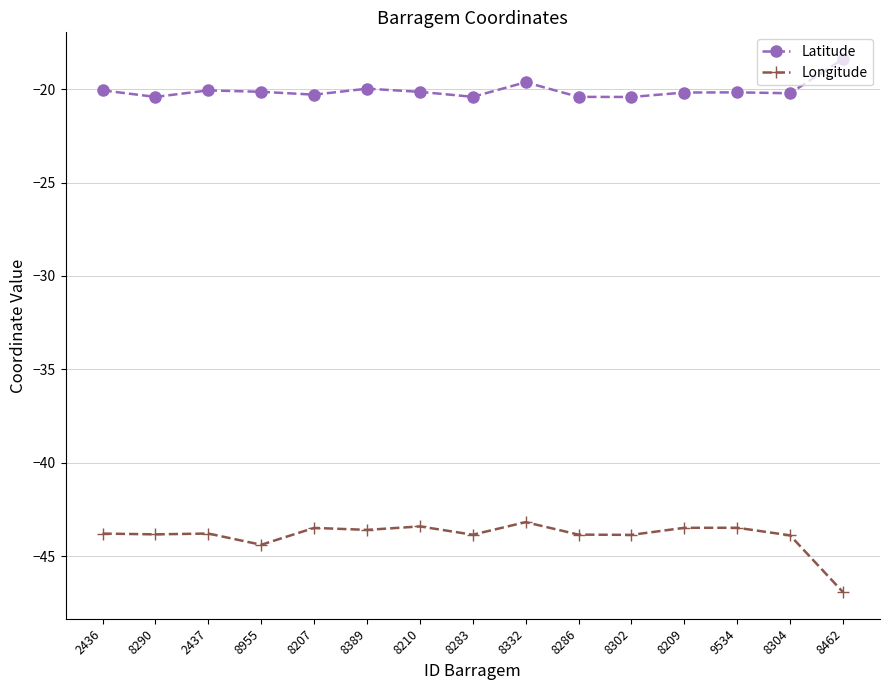

Which series has the largest range (max minus min)?

Longitude